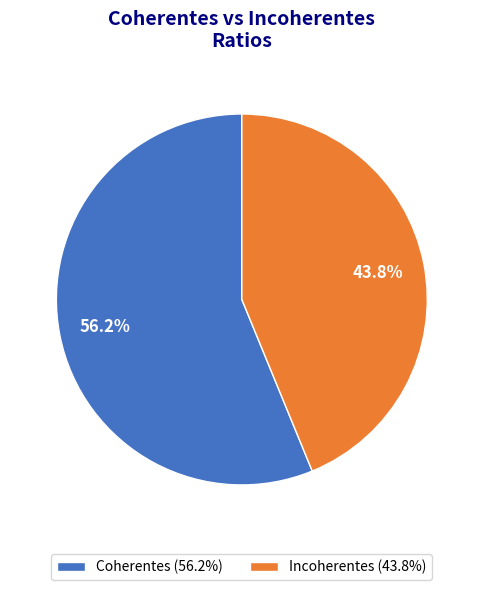

How many segments does this pie chart have?

2